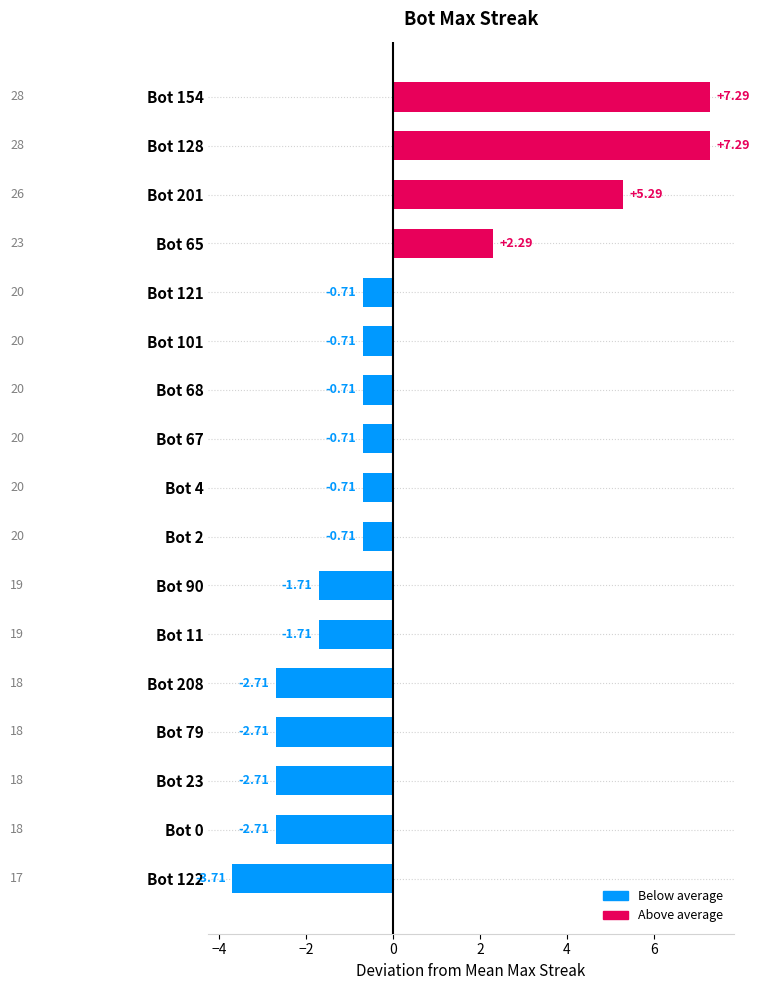

What is the difference between the maximum and minimum values?

11.0